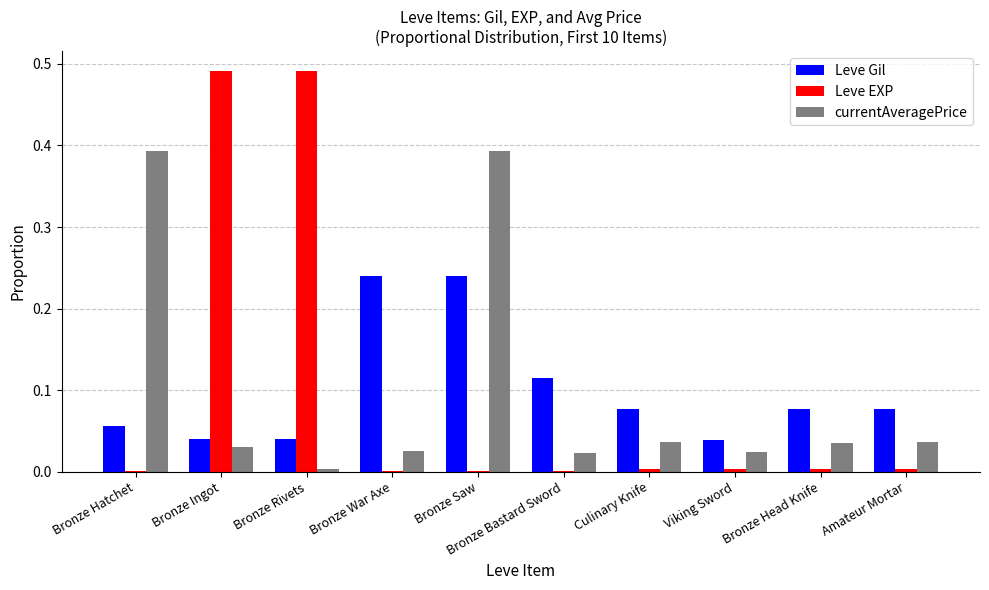

Is the value of Leve Gil at Bronze Hatchet greater than the value of Leve EXP at Bronze Bastard Sword?

Yes